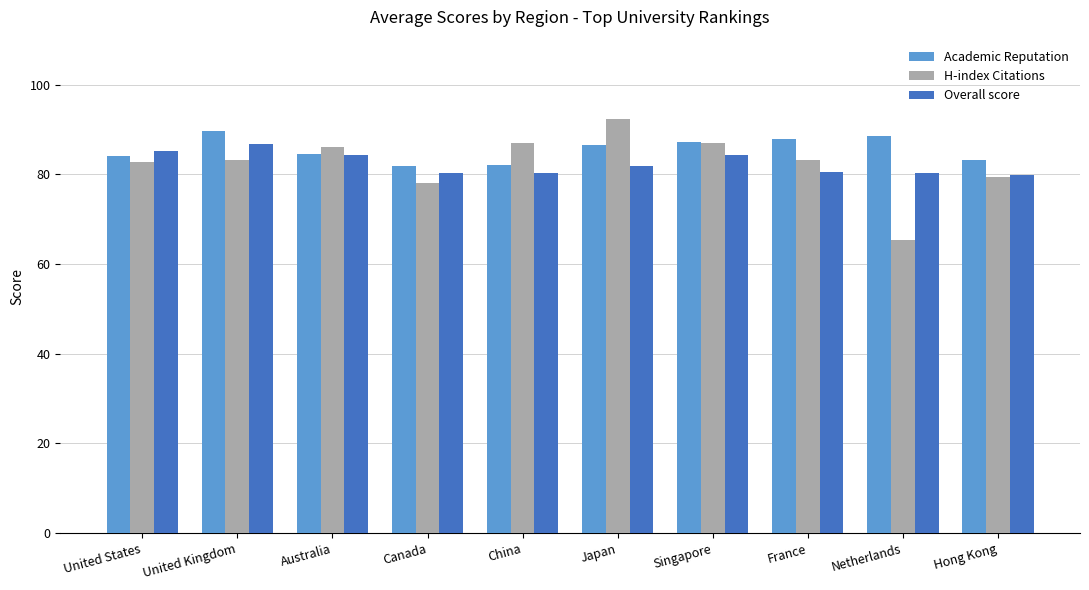

Which series has the largest range (max minus min)?

H-index Citations